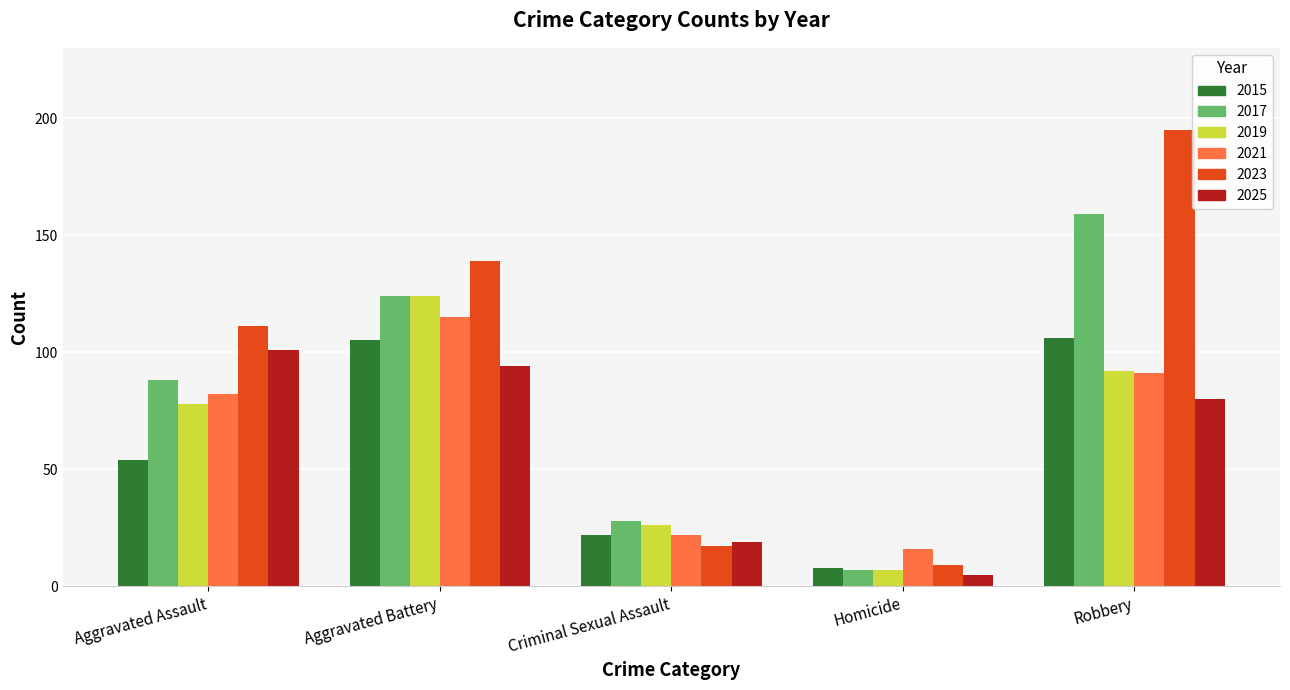

How many bars are there in total?

30